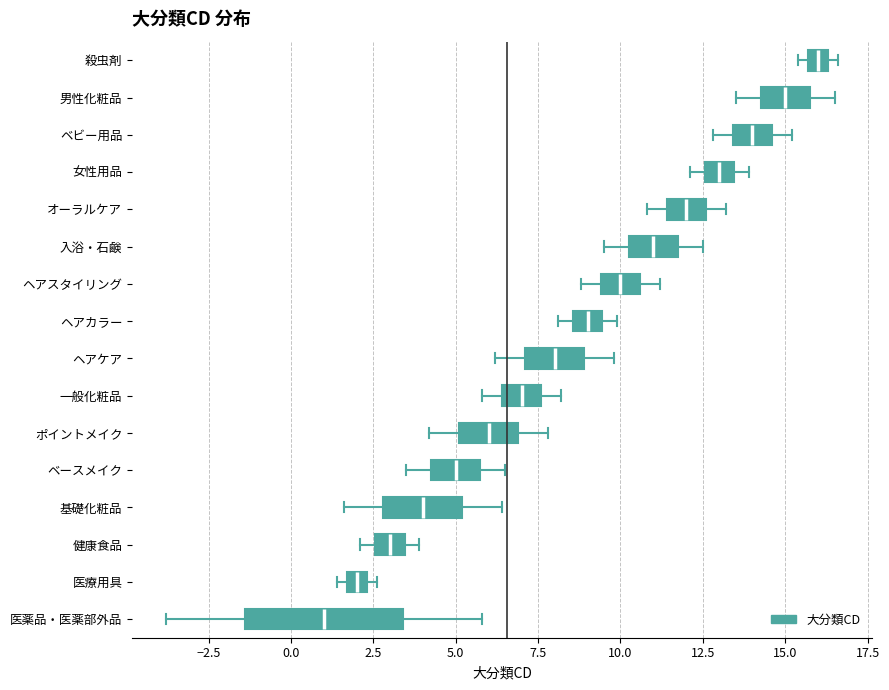

Comparing the boxes themselves (not the whiskers), which one is the widest?

医薬品・医薬部外品